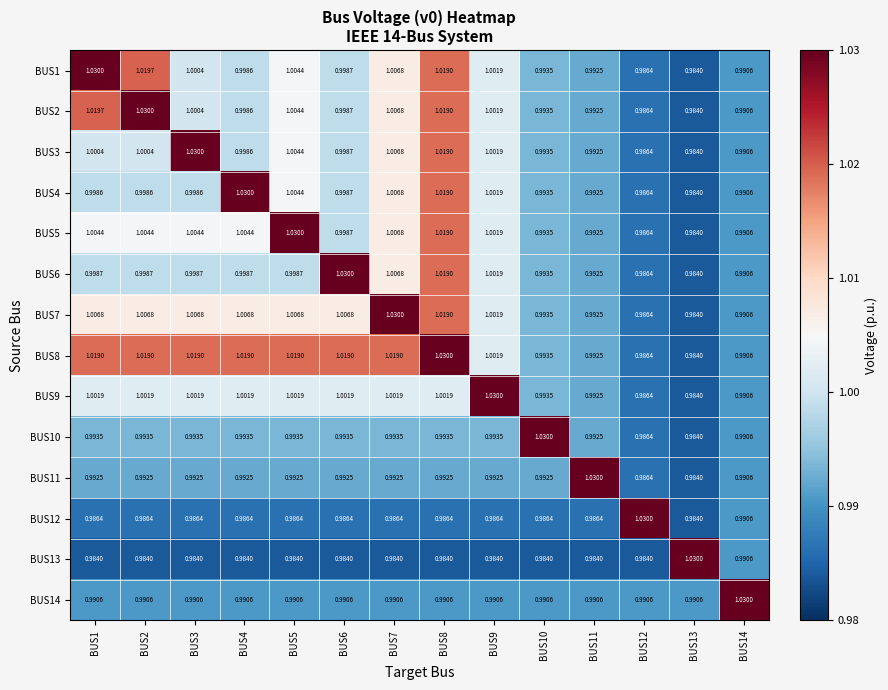

What is the total value across all series at BUS11?

13.9